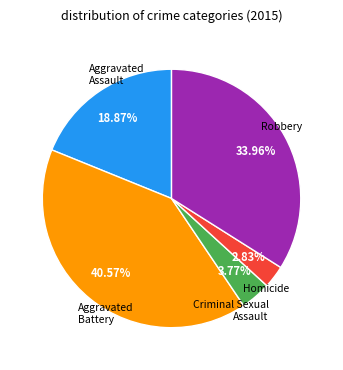

Does any single category account for the majority?

No